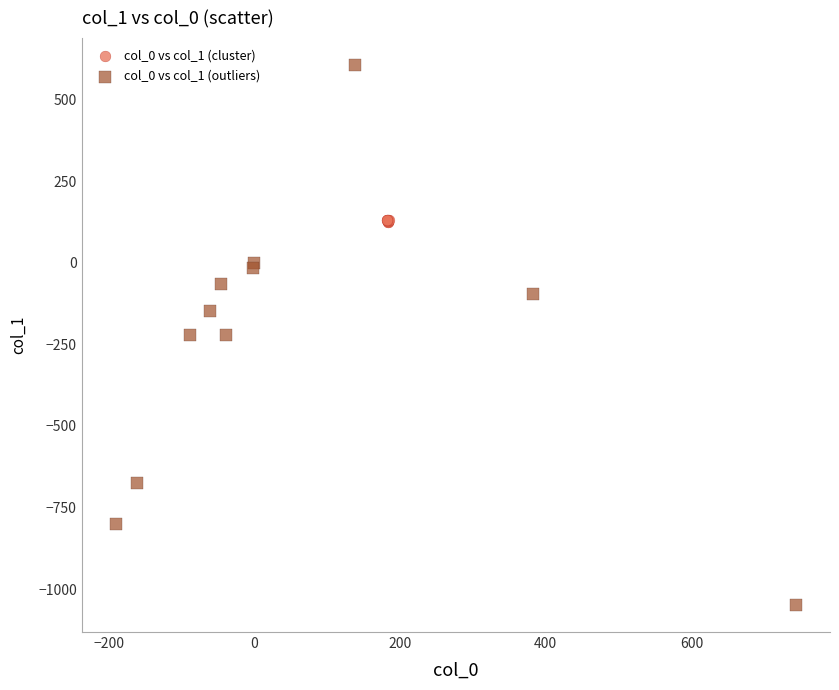

Which series contains the lowest Y value?

col_0 vs col_1 (outliers)